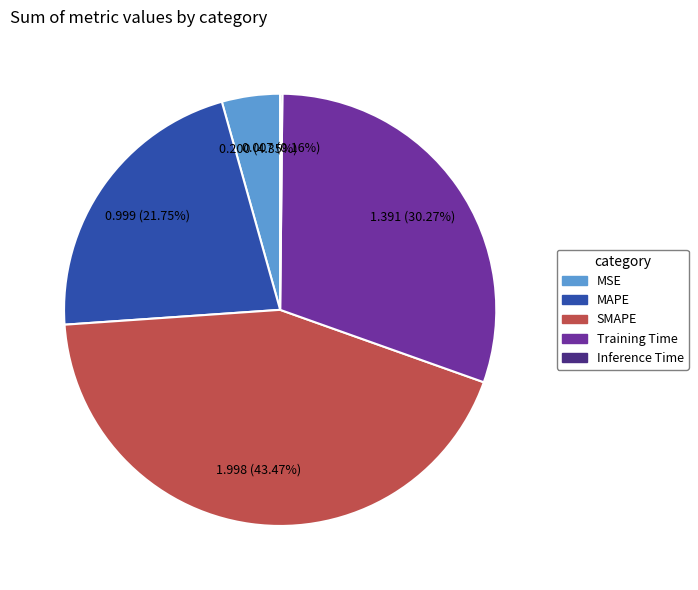

What is the largest slice in the pie chart?

SMAPE